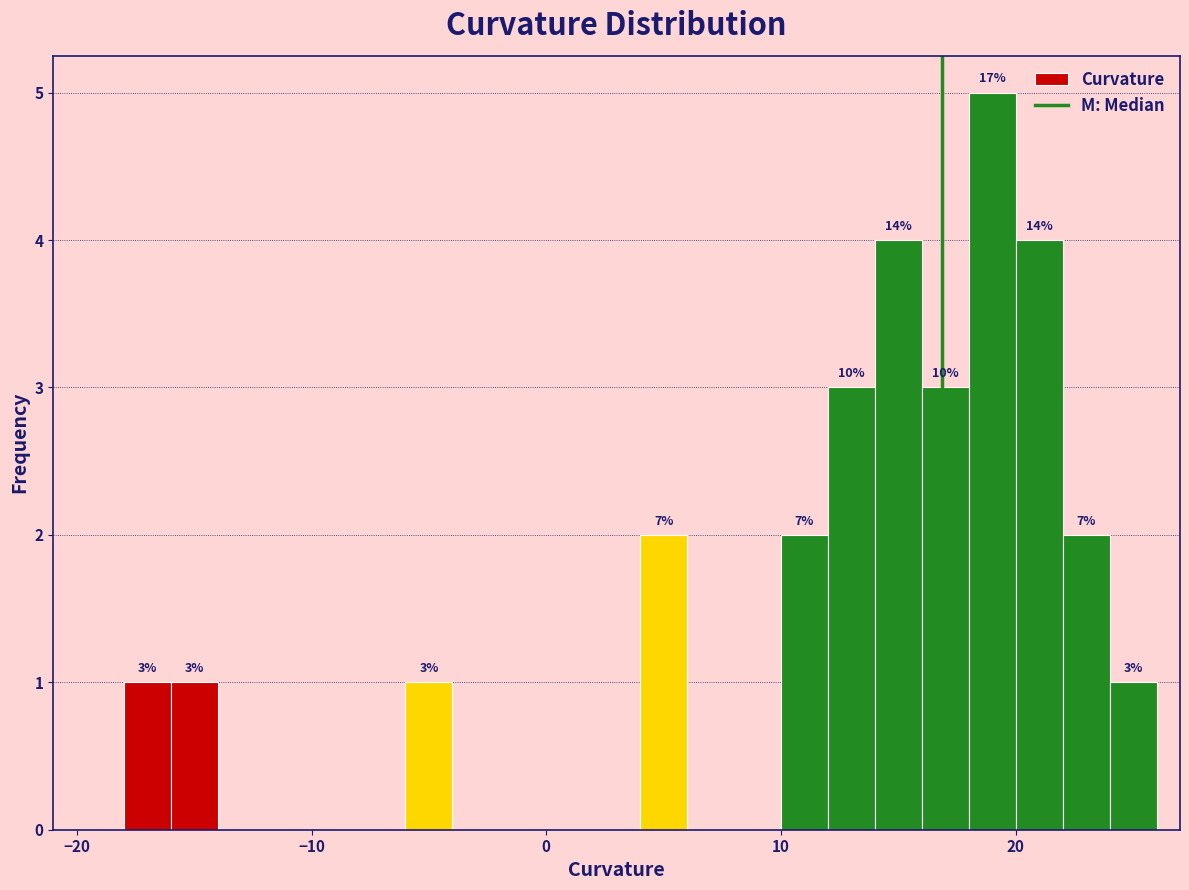

Read against the x-axis, roughly where is the centre of the tallest bar?

19